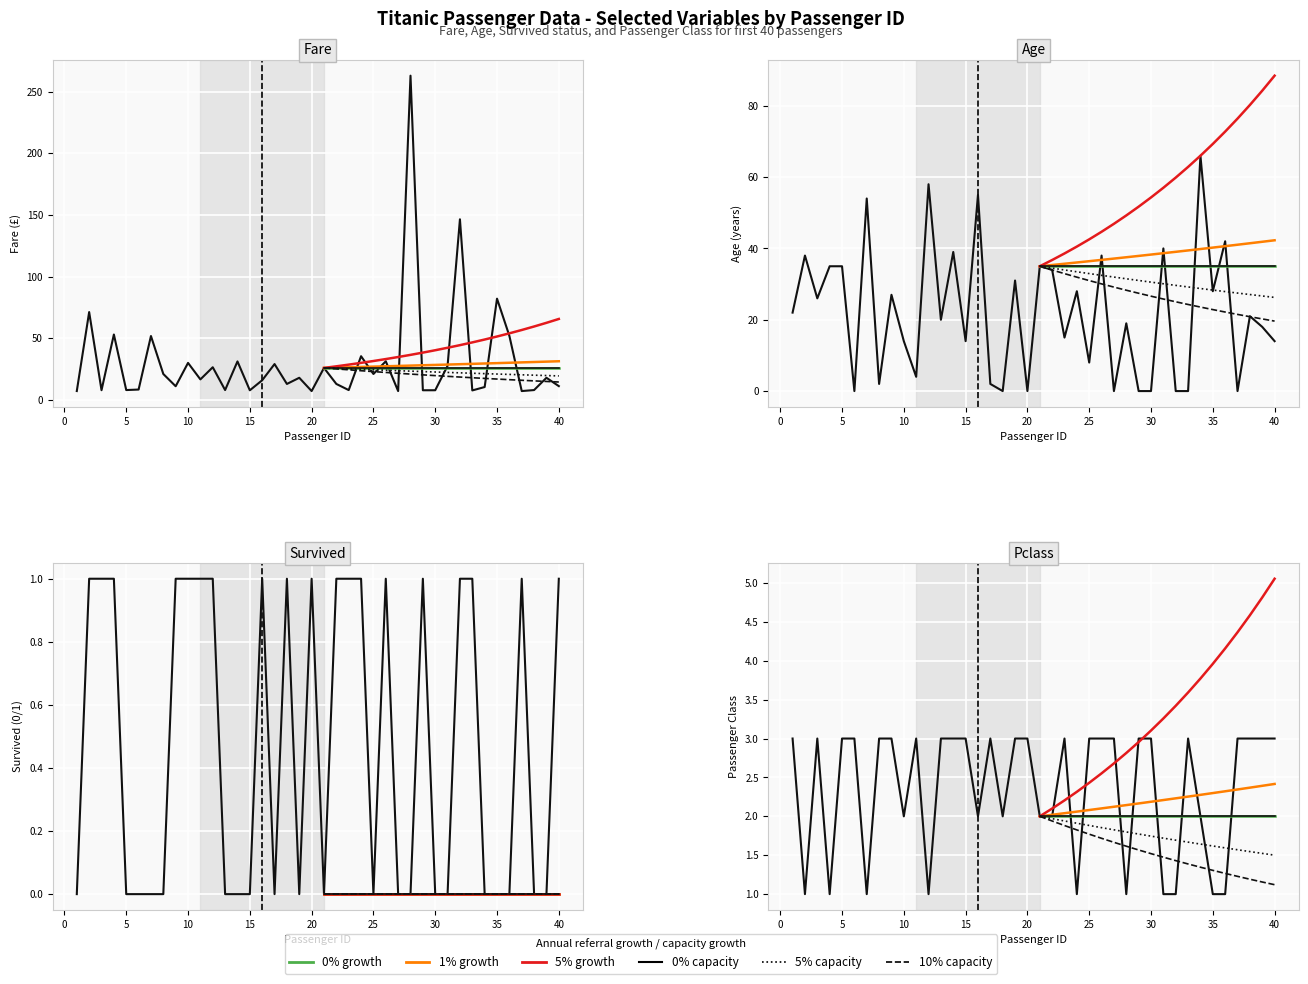

True or false: Survived and Pclass cross at least once.

False